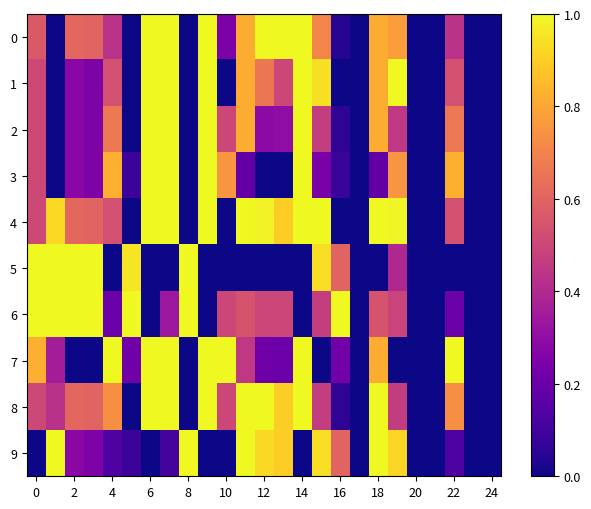

List the series in order of their peak value, highest first.

0, 1, 2, 3, 4, 5, 6, 7, 8, 9